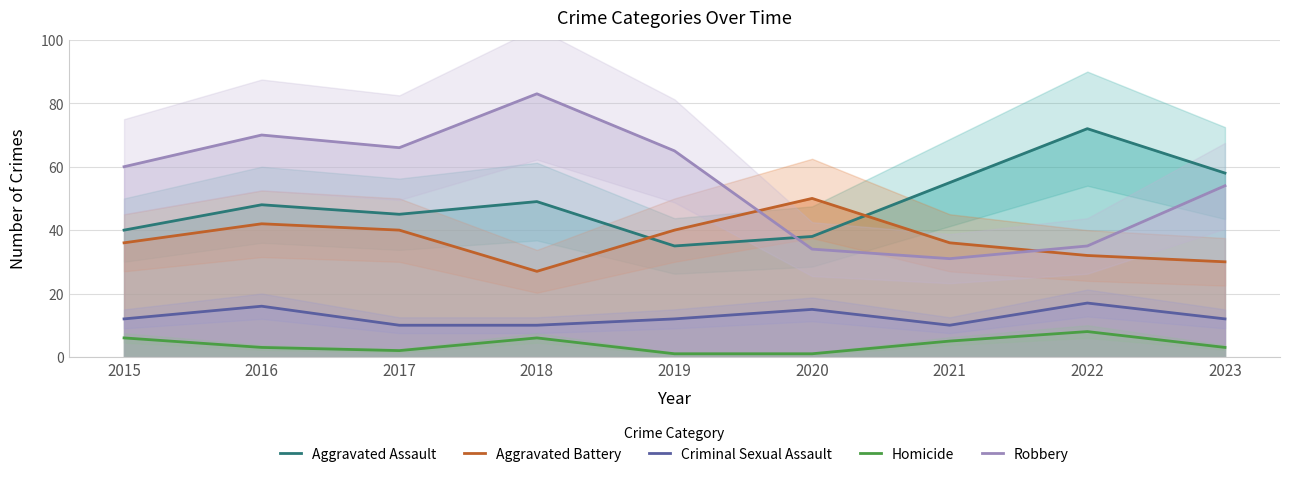

What is the difference between the maximum and second lowest values in the Criminal Sexual Assault series?

7